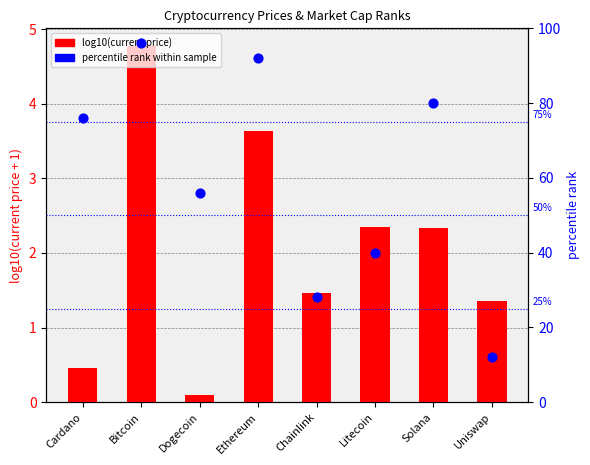

Which series has the largest Y range (max minus min)?

percentile rank (market cap rank)